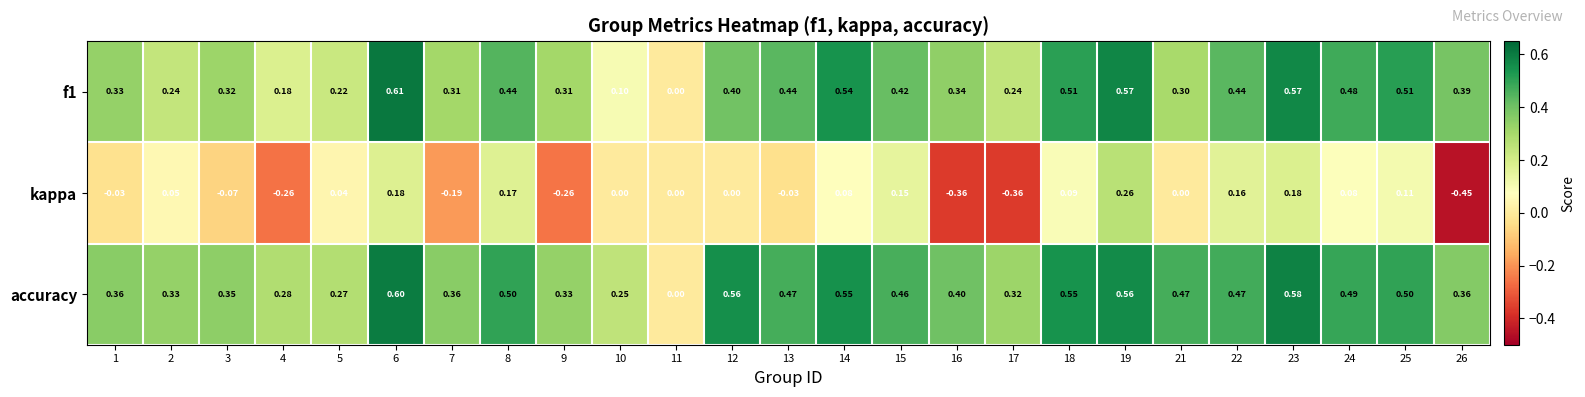

Which series has the largest total across all categories?

accuracy